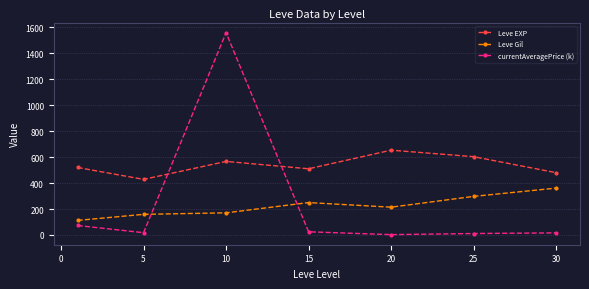

In currentAveragePrice (k), how many points are higher than both neighbors (excluding endpoints)?

1